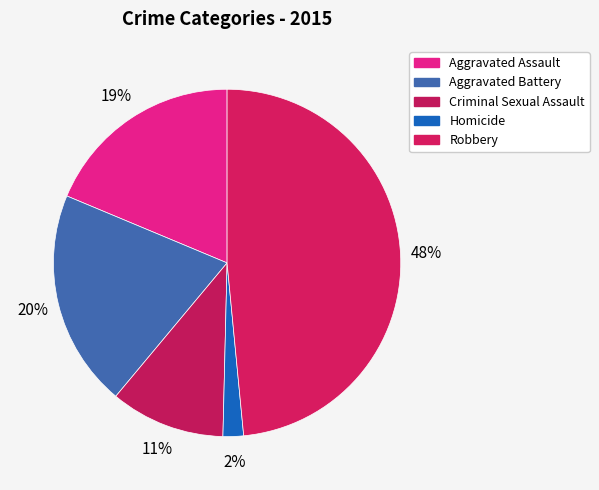

Which slice is the smallest?

Homicide